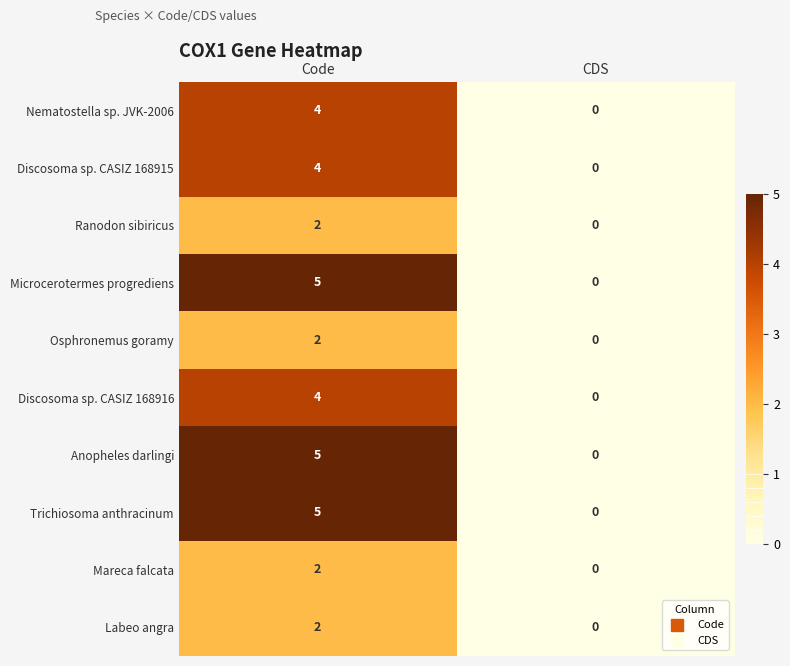

At which label is Anopheles darlingi closest to 2?

CDS